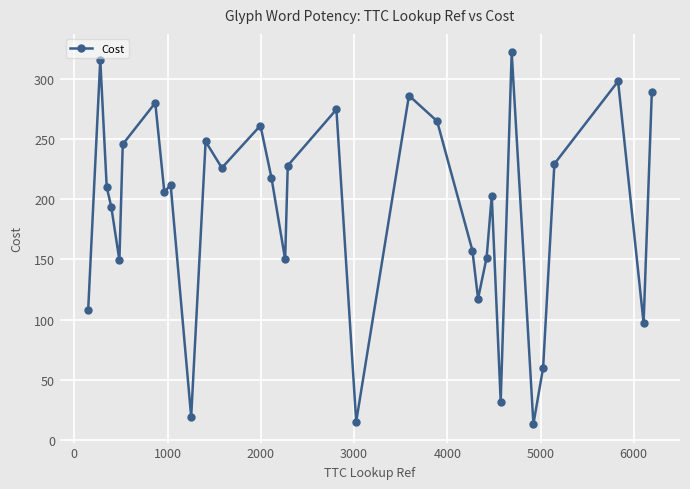

What is the average value?

190.0